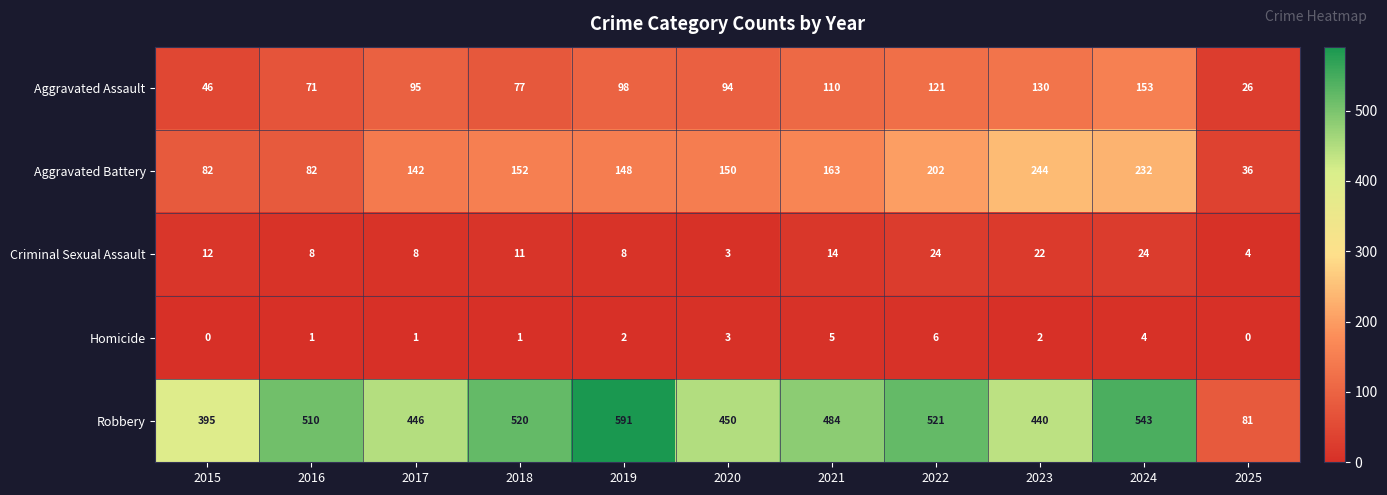

At which label does Aggravated Assault reach its minimum?

2025